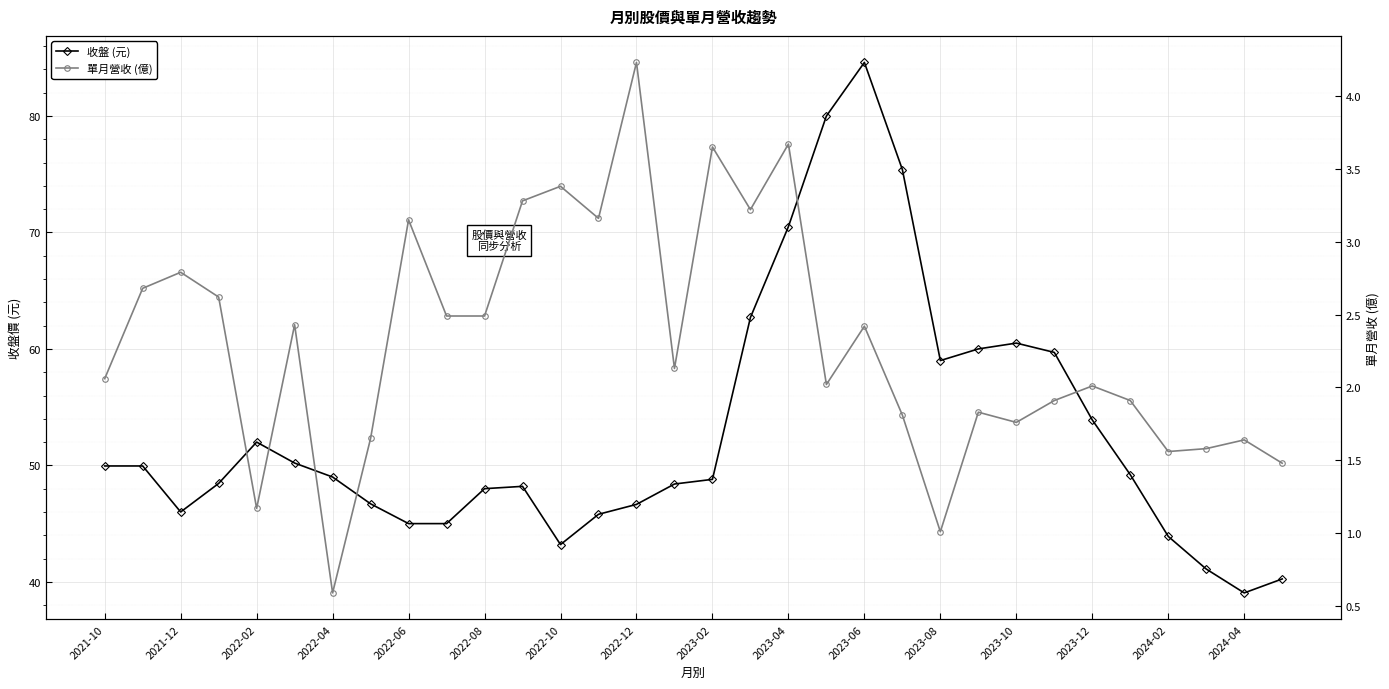

What is the greatest value displayed?

84.6